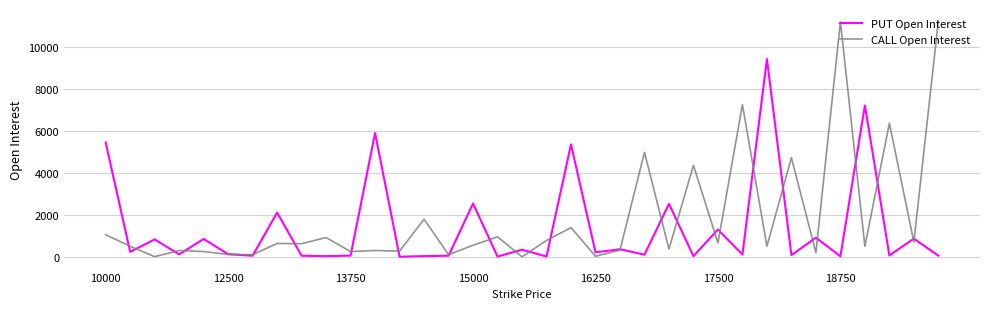

What is the difference between the second highest and second lowest values in the CALL Open Interest series?

11161